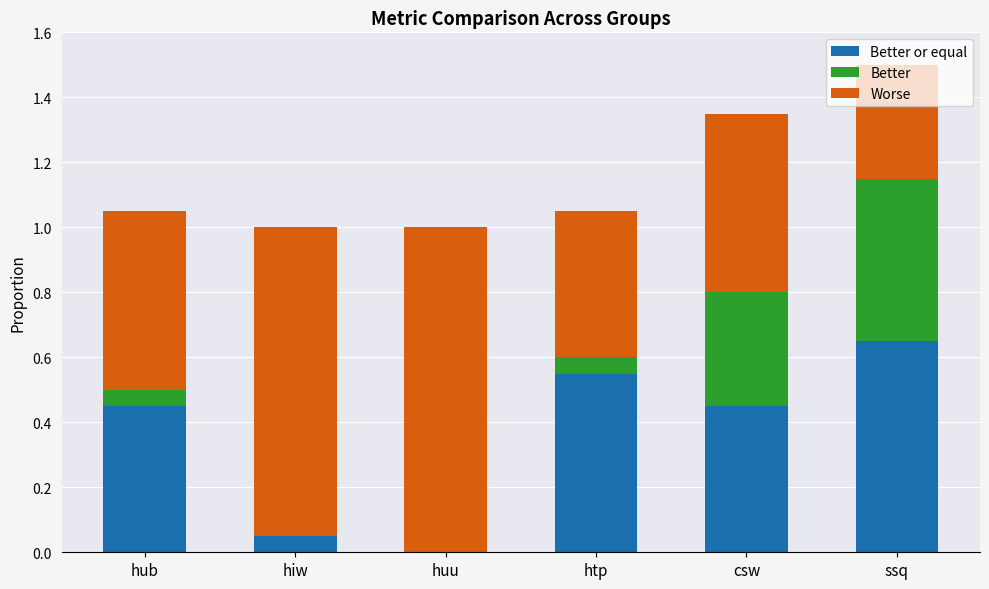

Rank the series by their average value, from highest to lowest.

Worse, Better or equal, Better